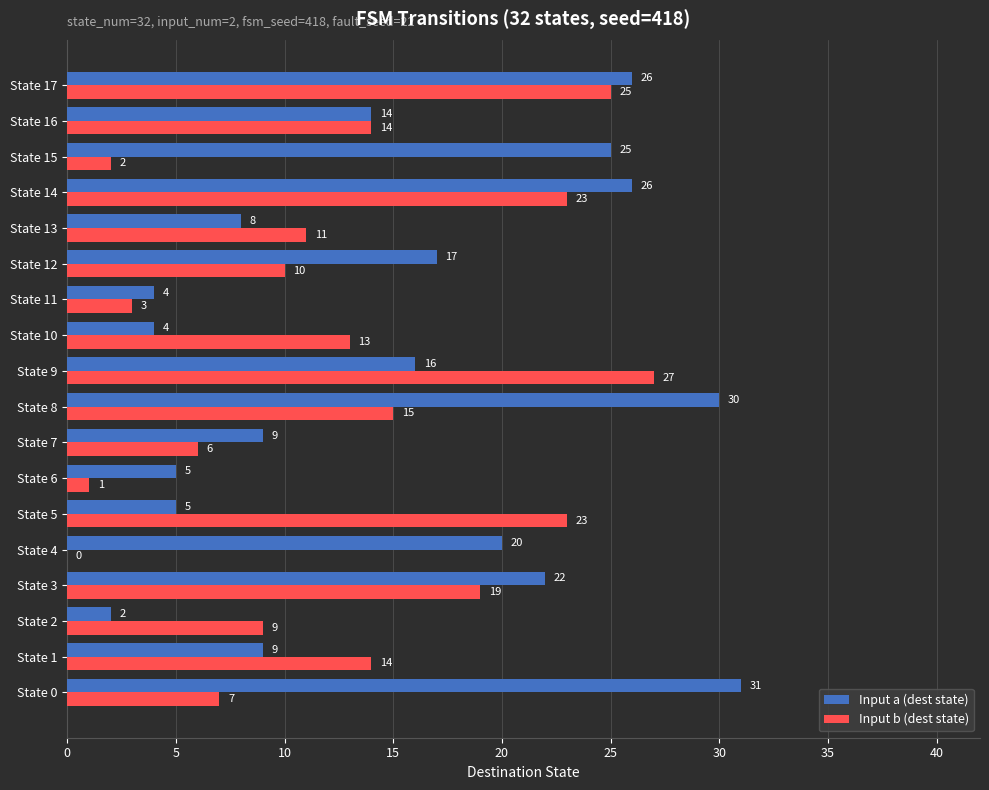

What is the approximate value of Input a (dest state) at State 3, to the nearest 10?

20